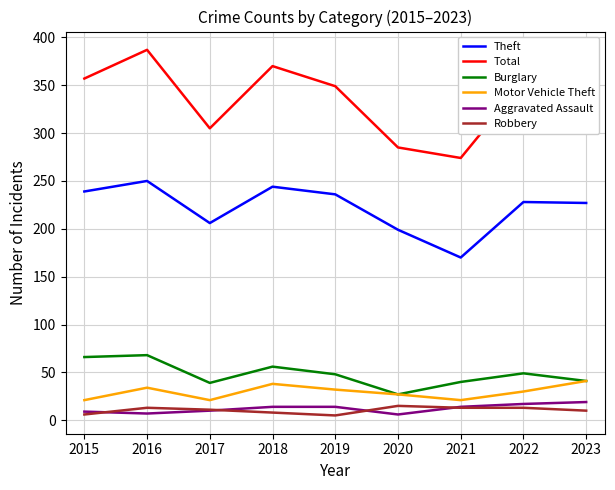

Which series has the widest spread of values?

Total